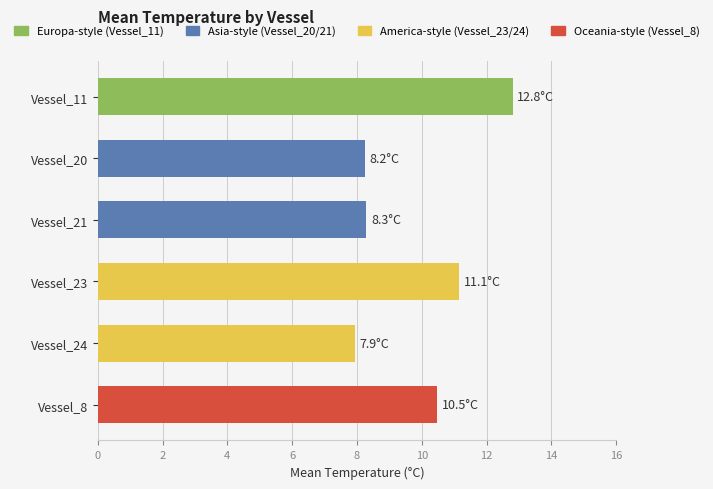

What is the label of the 2nd bar from the left?

Vessel_20